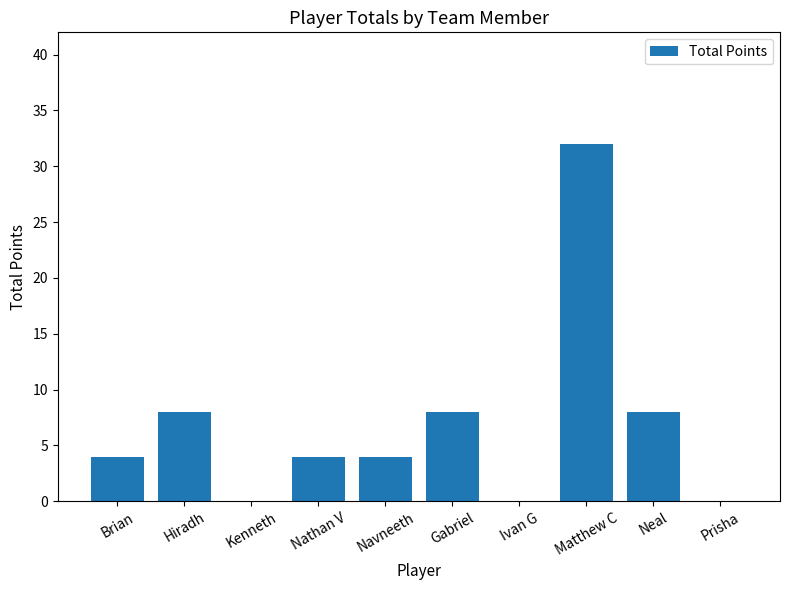

Reading left to right, transcribe all the data shown in this chart.

4	8	0	4	4	8	0	32	8	0